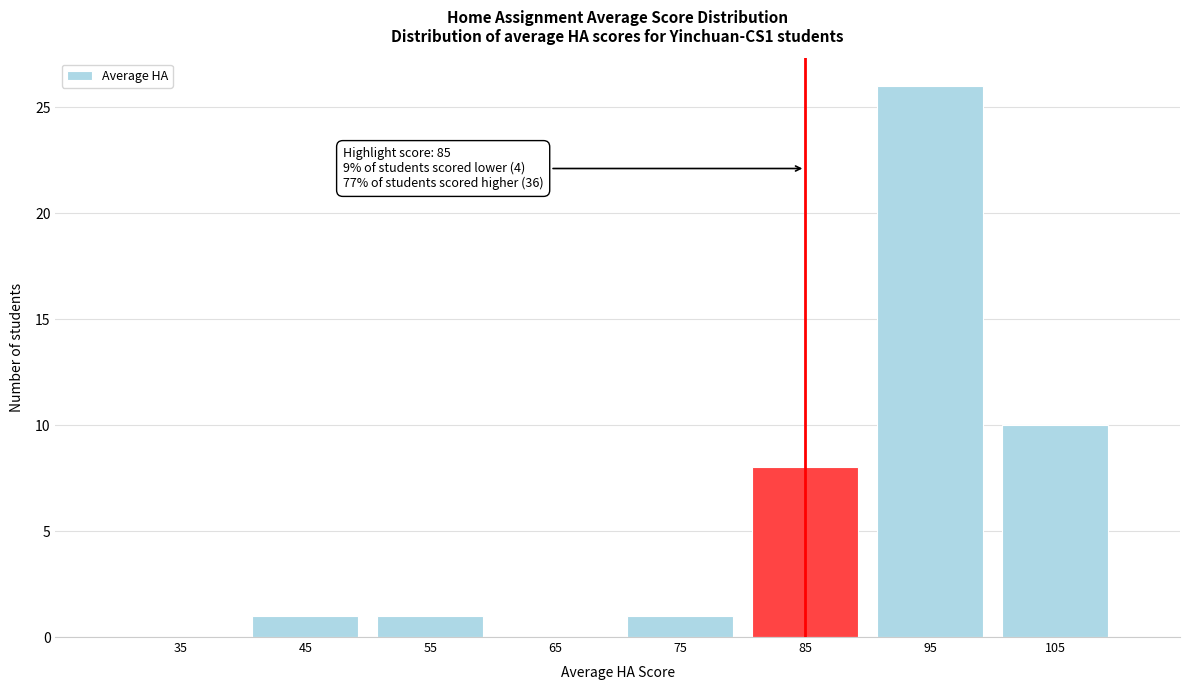

Which range on the x-axis has the tallest bar?

90 to 100